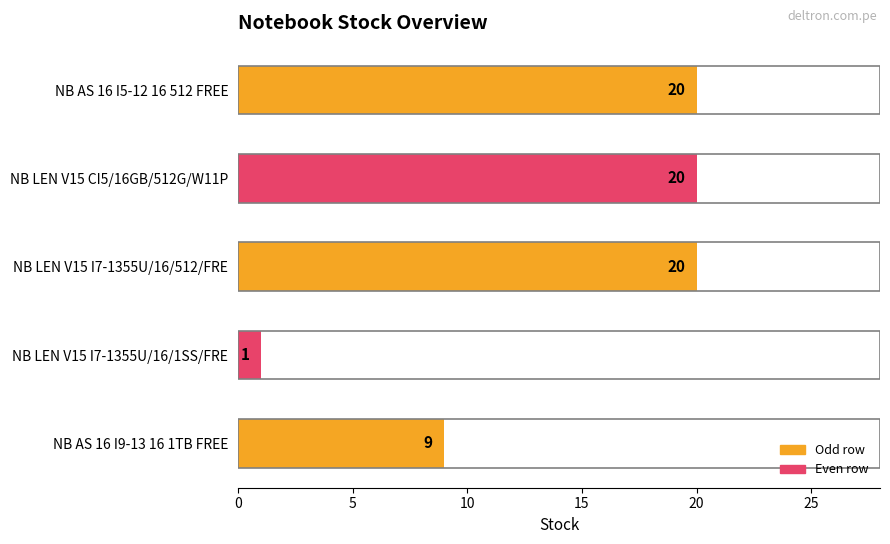

The value at NB AS 16 I9-13 16 1TB FREE is 4. True or false?

False